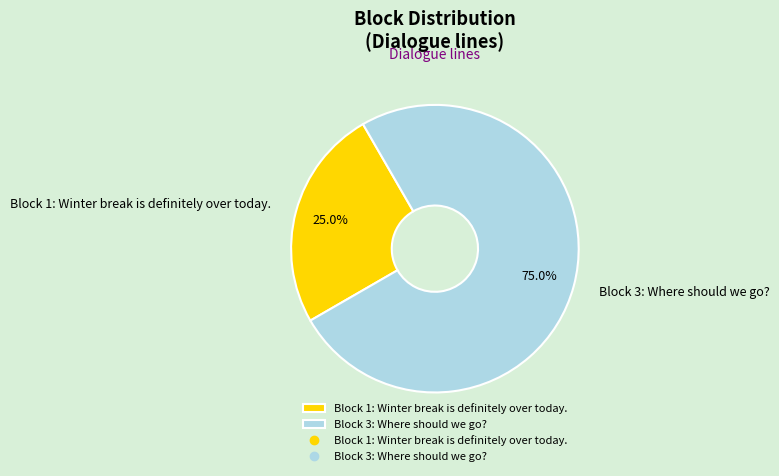

What percentage is the Block 1: Winter break is definitely over today. slice, to the nearest percent?

25%